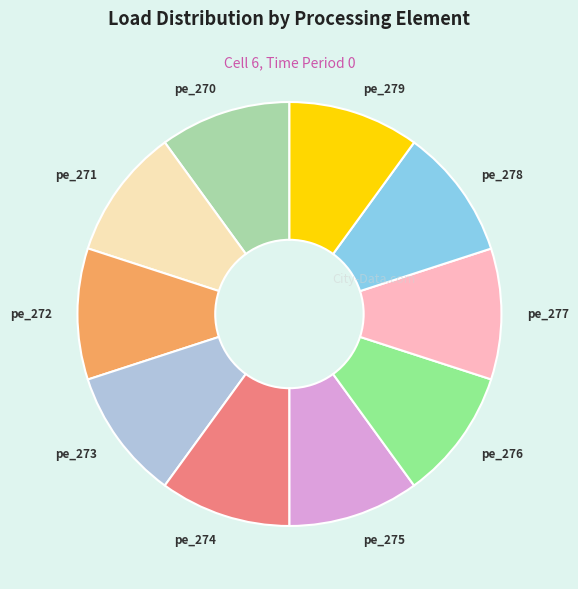

Do pe_278 and pe_275 together represent more than half of the pie?

No